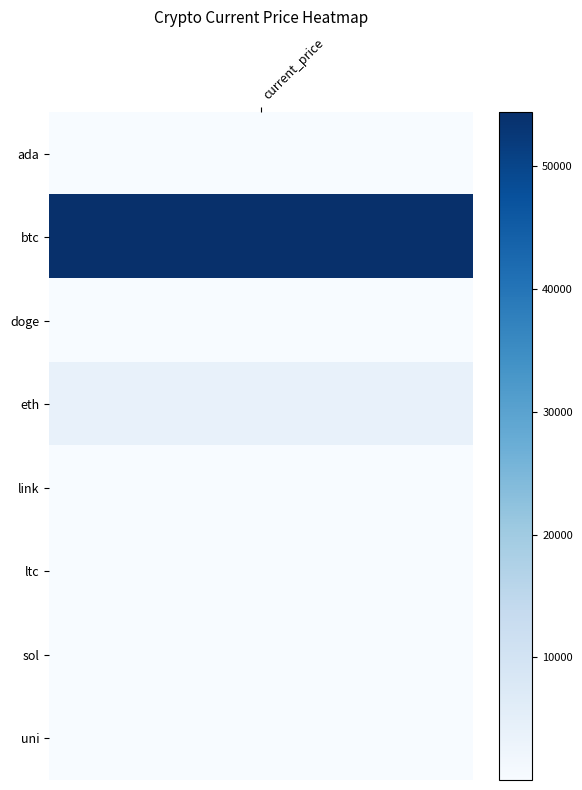

Rank the categories by value from lowest to highest.

2, 0, 7, 4, 6, 5, 3, 1